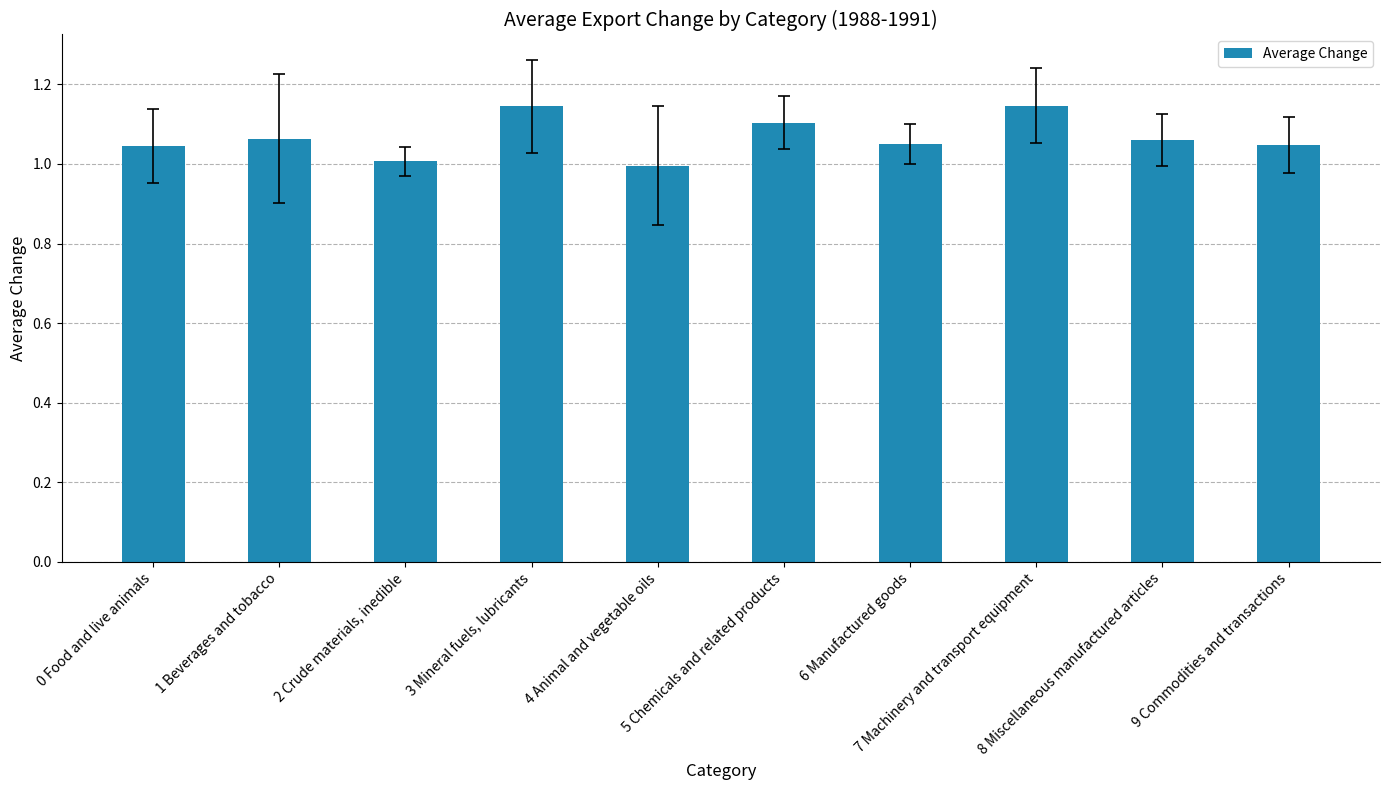

Is it true that the value at 3 Mineral fuels, lubricants is 1.1?

True